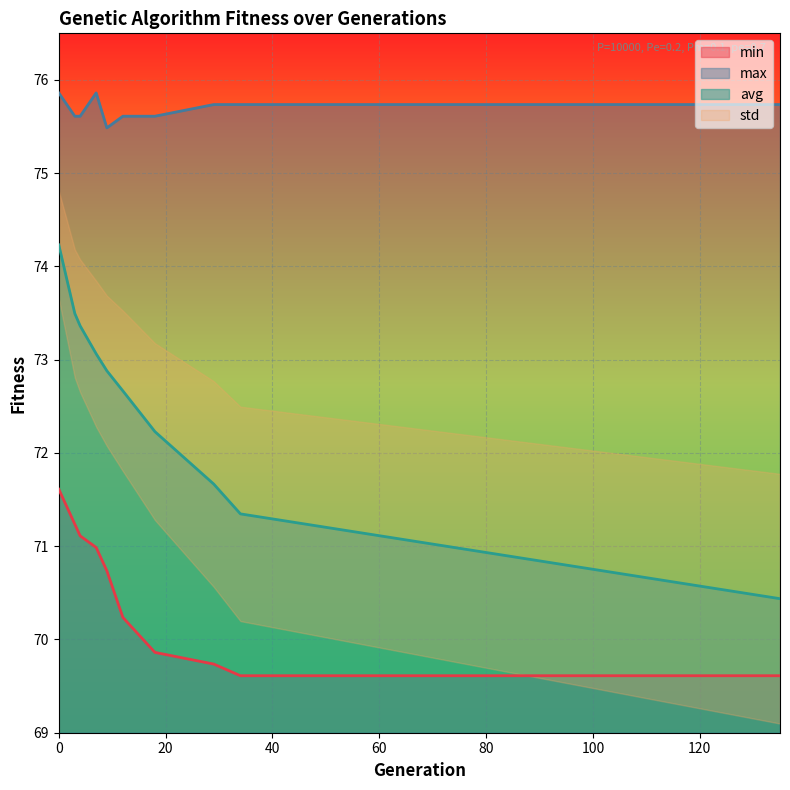

What is the value of the avg point at the 4th from the left?

73.1